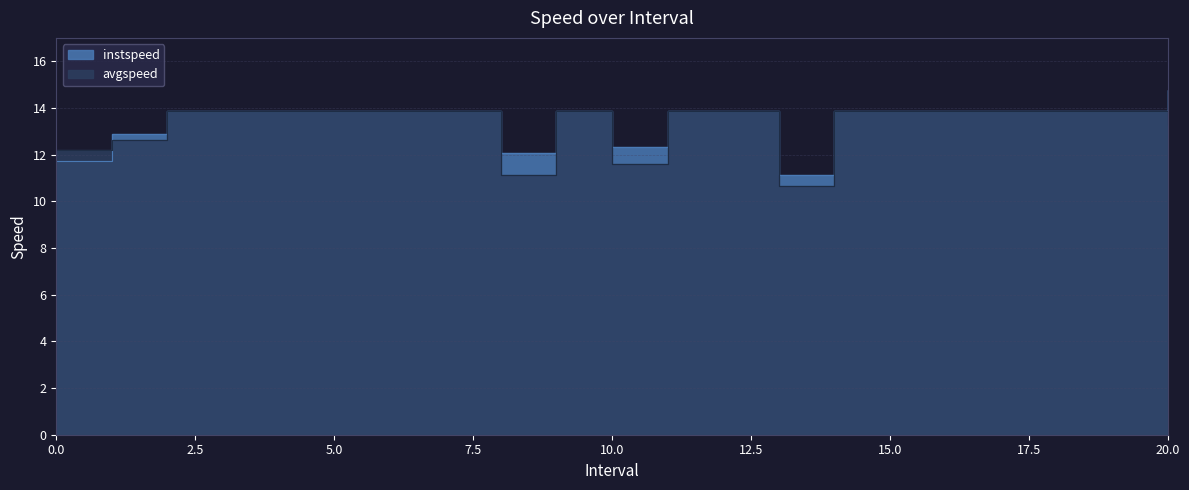

Reading right to left, list all the values displayed in this chart.

instspeed: 20.0=14.8	19.0=13.9	18.0=13.9	17.0=13.9	16.0=13.9	15.0=13.9	14.0=13.9	13.0=11.1	12.0=13.9	11.0=13.9	10.0=12.3	9.0=13.9	8.0=12.1	7.0=13.9	6.0=13.9	5.0=13.9	4.0=13.9	3.0=13.9	2.0=13.9	1.0=12.9	0.0=11.7
avgspeed: 20.0=13.3	19.0=13.9	18.0=13.9	17.0=13.9	16.0=13.9	15.0=13.9	14.0=13.9	13.0=10.7	12.0=13.9	11.0=13.9	10.0=11.6	9.0=13.9	8.0=11.1	7.0=13.9	6.0=13.9	5.0=13.9	4.0=13.9	3.0=13.9	2.0=13.9	1.0=12.6	0.0=12.2